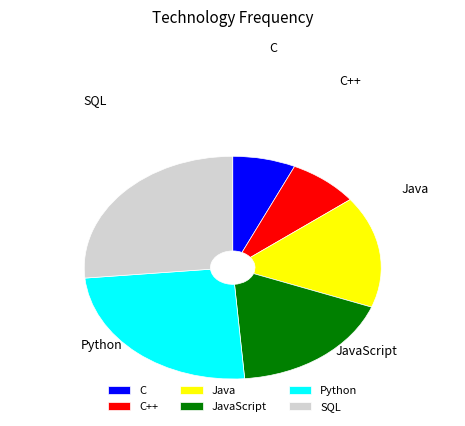

Rank the categories by value from highest to lowest.

SQL, Python, JavaScript, Java, C++, C